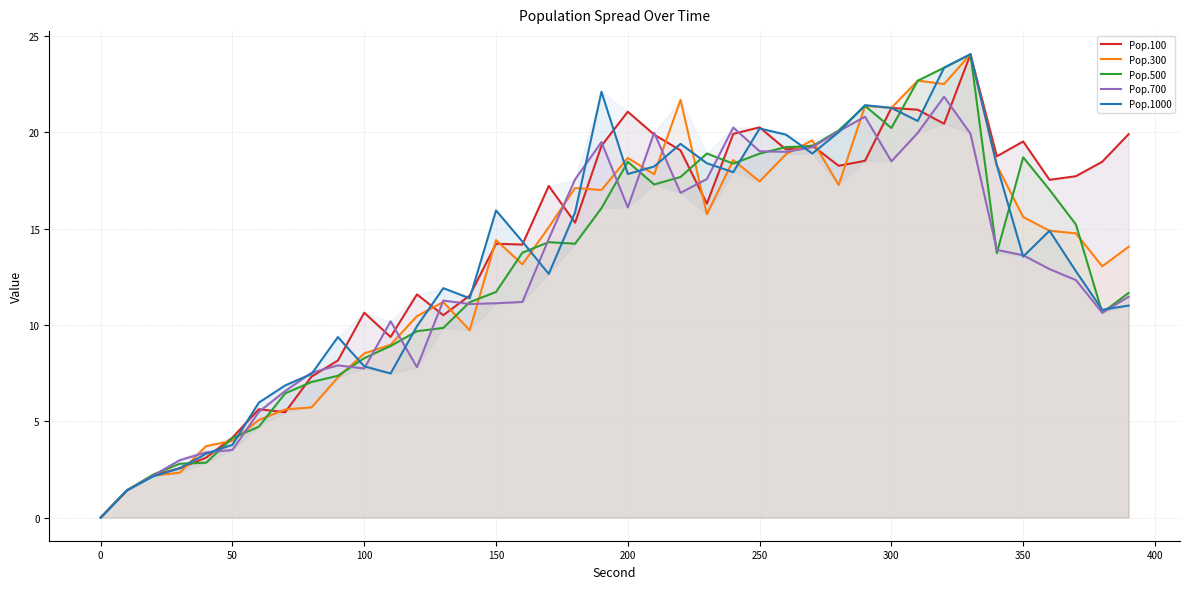

What is the difference between the maximum and minimum values in the Pop.1000 series?

24.0